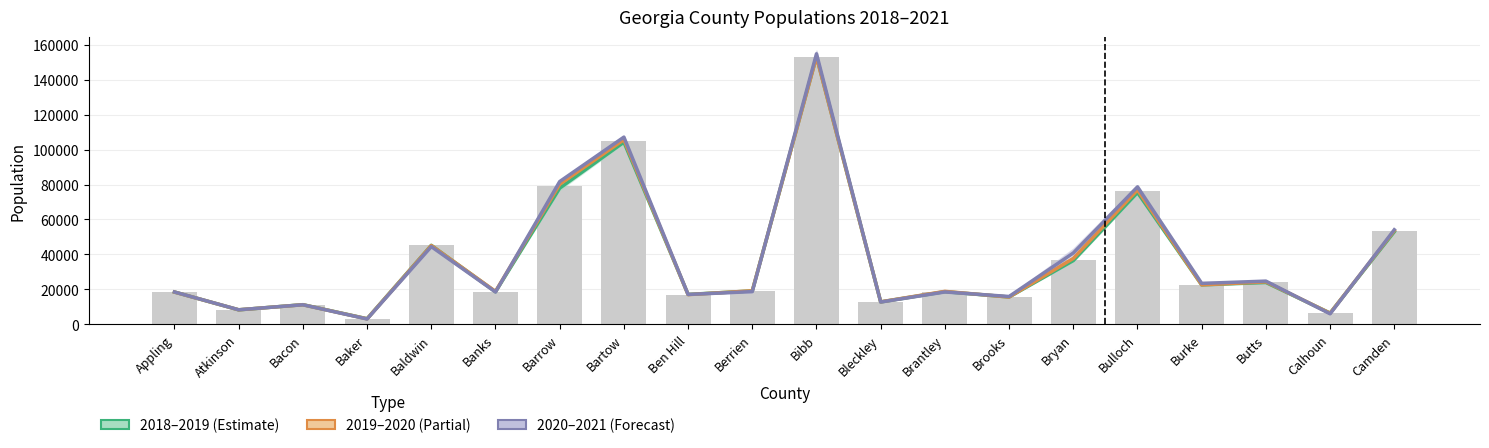

What is the total value across all series at Atkinson?

24817.0